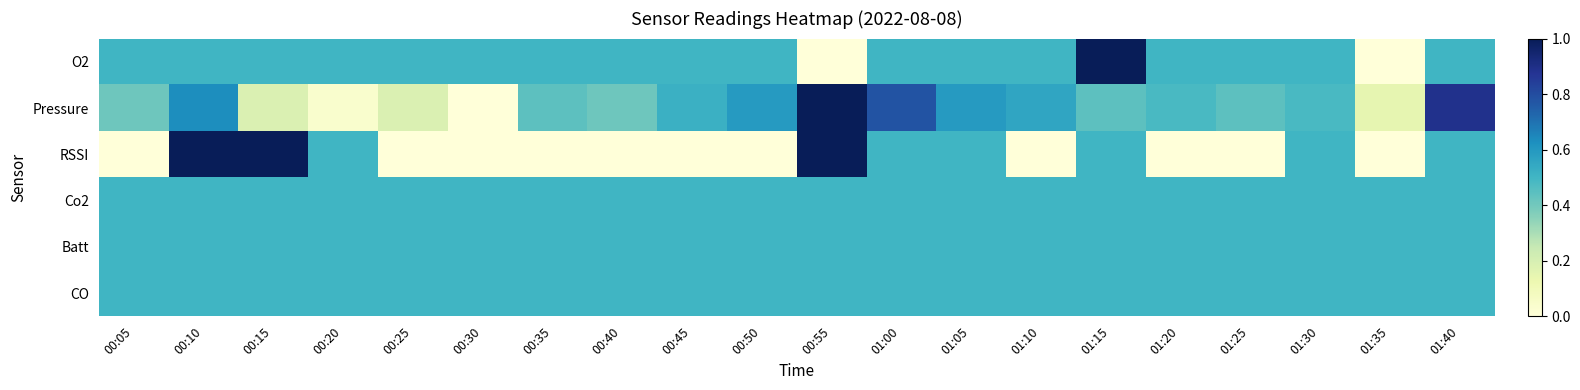

Reading left to right, list all the values displayed in this chart.

O2: 00:05=0.5	00:10=0.5	00:15=0.5	00:20=0.5	00:25=0.5	00:30=0.5	00:35=0.5	00:40=0.5	00:45=0.5	00:50=0.5	00:55=0.0	01:00=0.5	01:05=0.5	01:10=0.5	01:15=1.0	01:20=0.5	01:25=0.5	01:30=0.5	01:35=0.0	01:40=0.5
Pressure: 00:05=0.4	00:10=0.6	00:15=0.2	00:20=0.0	00:25=0.2	00:30=0.0	00:35=0.4	00:40=0.4	00:45=0.5	00:50=0.6	00:55=1.0	01:00=0.8	01:05=0.6	01:10=0.6	01:15=0.4	01:20=0.5	01:25=0.4	01:30=0.5	01:35=0.1	01:40=0.9
RSSI: 00:05=0.0	00:10=1.0	00:15=1.0	00:20=0.5	00:25=0.0	00:30=0.0	00:35=0.0	00:40=0.0	00:45=0.0	00:50=0.0	00:55=1.0	01:00=0.5	01:05=0.5	01:10=0.0	01:15=0.5	01:20=0.0	01:25=0.0	01:30=0.5	01:35=0.0	01:40=0.5
Co2: 00:05=0.5	00:10=0.5	00:15=0.5	00:20=0.5	00:25=0.5	00:30=0.5	00:35=0.5	00:40=0.5	00:45=0.5	00:50=0.5	00:55=0.5	01:00=0.5	01:05=0.5	01:10=0.5	01:15=0.5	01:20=0.5	01:25=0.5	01:30=0.5	01:35=0.5	01:40=0.5
Batt: 00:05=0.5	00:10=0.5	00:15=0.5	00:20=0.5	00:25=0.5	00:30=0.5	00:35=0.5	00:40=0.5	00:45=0.5	00:50=0.5	00:55=0.5	01:00=0.5	01:05=0.5	01:10=0.5	01:15=0.5	01:20=0.5	01:25=0.5	01:30=0.5	01:35=0.5	01:40=0.5
CO: 00:05=0.5	00:10=0.5	00:15=0.5	00:20=0.5	00:25=0.5	00:30=0.5	00:35=0.5	00:40=0.5	00:45=0.5	00:50=0.5	00:55=0.5	01:00=0.5	01:05=0.5	01:10=0.5	01:15=0.5	01:20=0.5	01:25=0.5	01:30=0.5	01:35=0.5	01:40=0.5